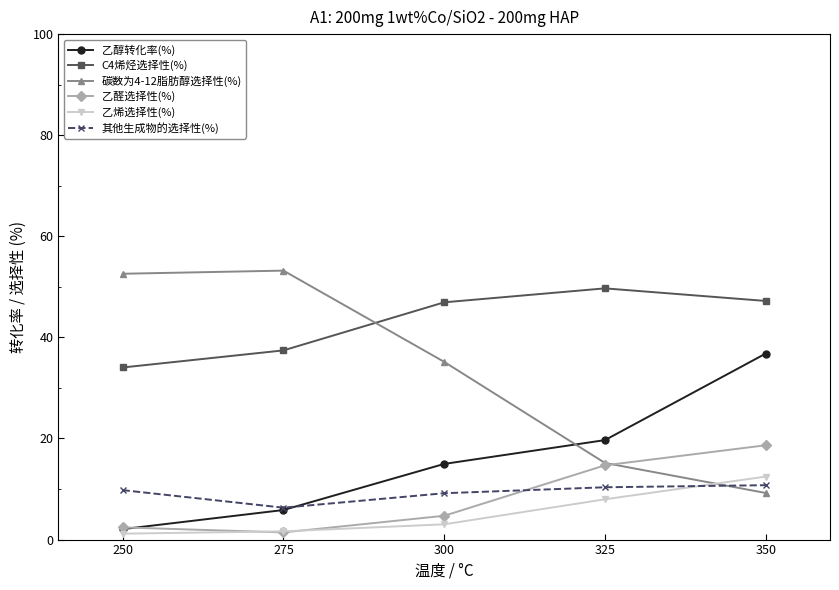

What are all the series names shown in the legend?

乙醇转化率(%), C4烯烃选择性(%), 碳数为4-12脂肪醇选择性(%), 乙醛选择性(%), 乙烯选择性(%), 其他生成物的选择性(%)